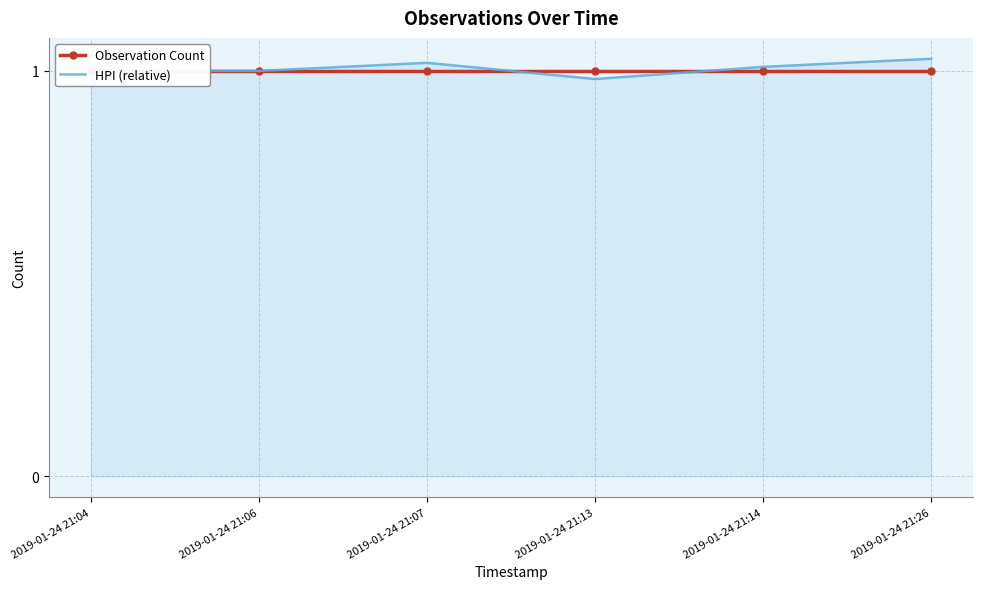

What is the difference between the maximum and minimum values in the HPI (relative) series?

0.1